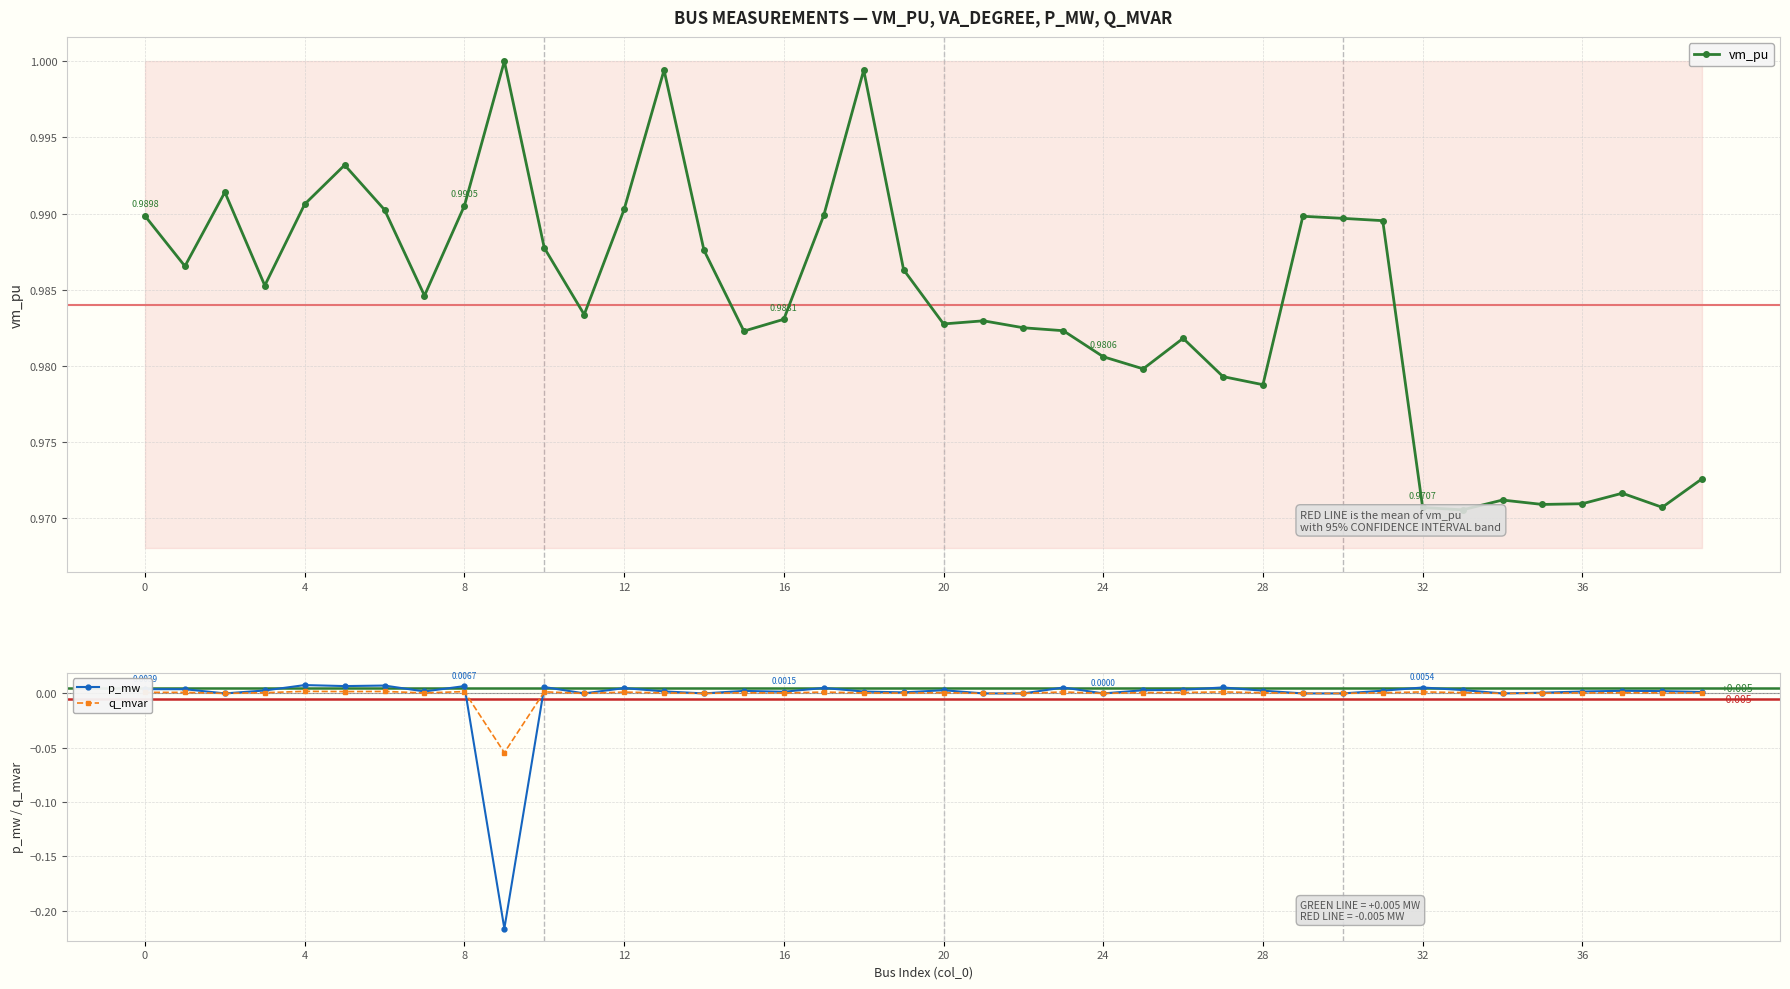

Reading right to left, transcribe all the data shown in this chart.

vm_pu: 1.0	1.0	1.0	1.0	1.0	1.0	1.0	1.0	1.0	1.0	1.0	1.0	1.0	1.0	1.0	1.0	1.0	1.0	1.0	1.0	1.0	1.0	1.0	1.0	1.0	1.0	1.0	1.0	1.0	1.0	1.0	1.0	1.0	1.0	1.0	1.0	1.0	1.0	1.0	1.0
p_mw: 0.0	0.0	0.0	0.0	0.0	0.0	0.0	0.0	0.0	0.0	0.0	0.0	0.0	0.0	0.0	0.0	0.0	0.0	0.0	0.0	0.0	0.0	0.0	0.0	0.0	0.0	0.0	0.0	0.0	0.0	-0.2	0.0	0.0	0.0	0.0	0.0	0.0	0.0	0.0	0.0
q_mvar: 0.0	0.0	0.0	0.0	0.0	0.0	0.0	0.0	0.0	0.0	0.0	0.0	0.0	0.0	0.0	0.0	0.0	0.0	0.0	0.0	0.0	0.0	0.0	0.0	0.0	0.0	0.0	0.0	0.0	0.0	-0.1	0.0	0.0	0.0	0.0	0.0	0.0	0.0	0.0	0.0